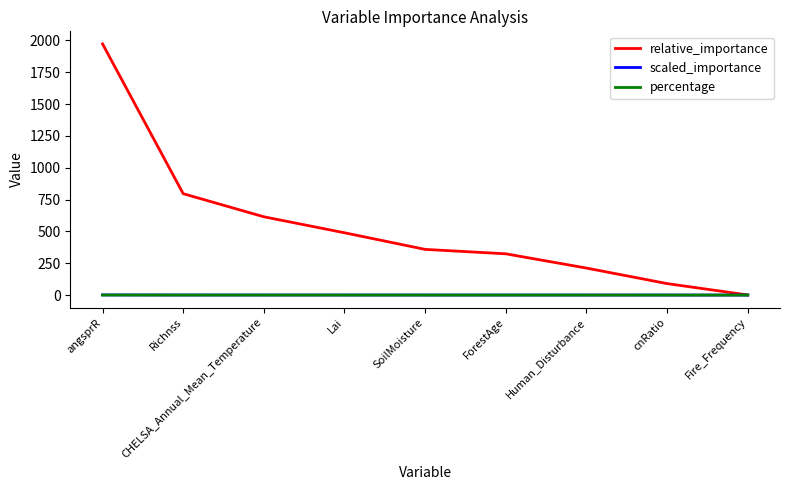

What is the greatest value displayed?

1972.8